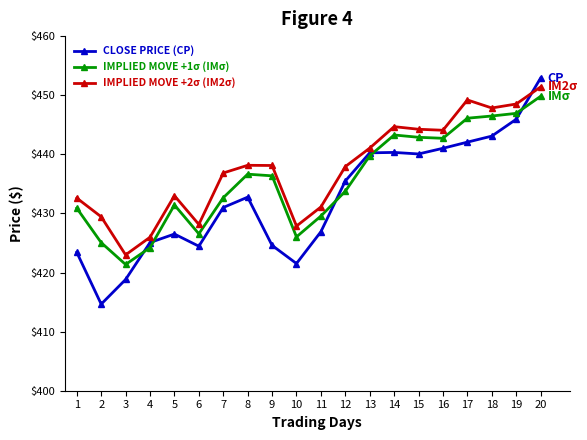

Count the number of data series in this chart.

3